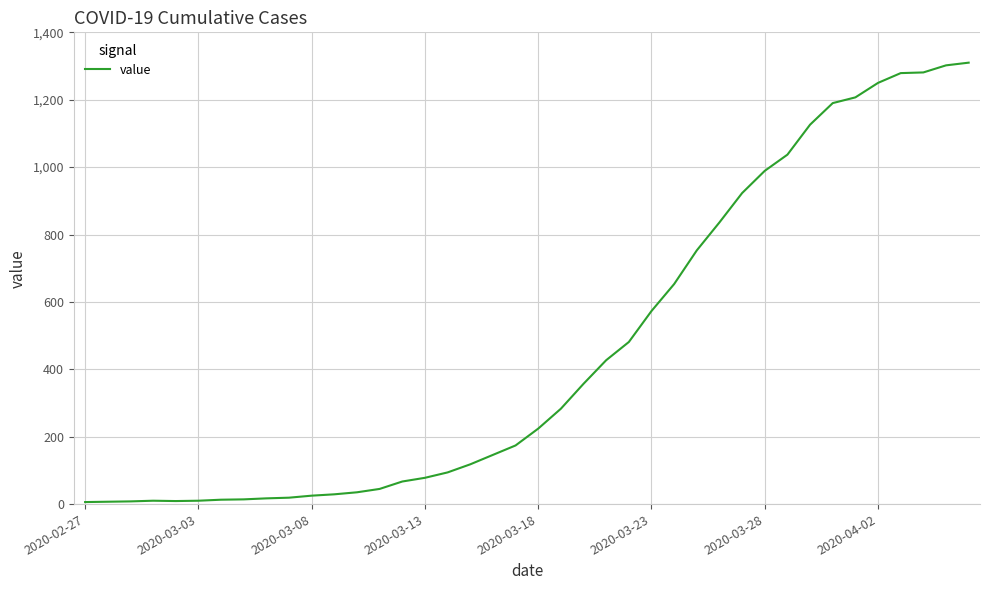

What is the greatest value displayed?

1310